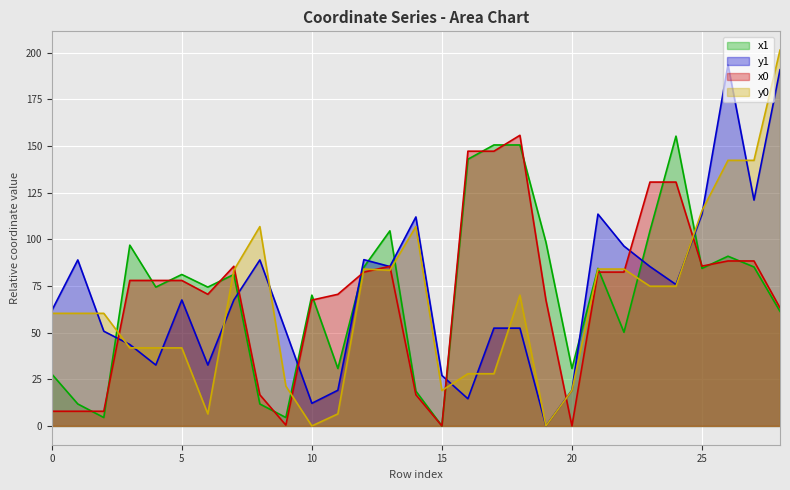

How many values in the x0 series exceed 77?

16